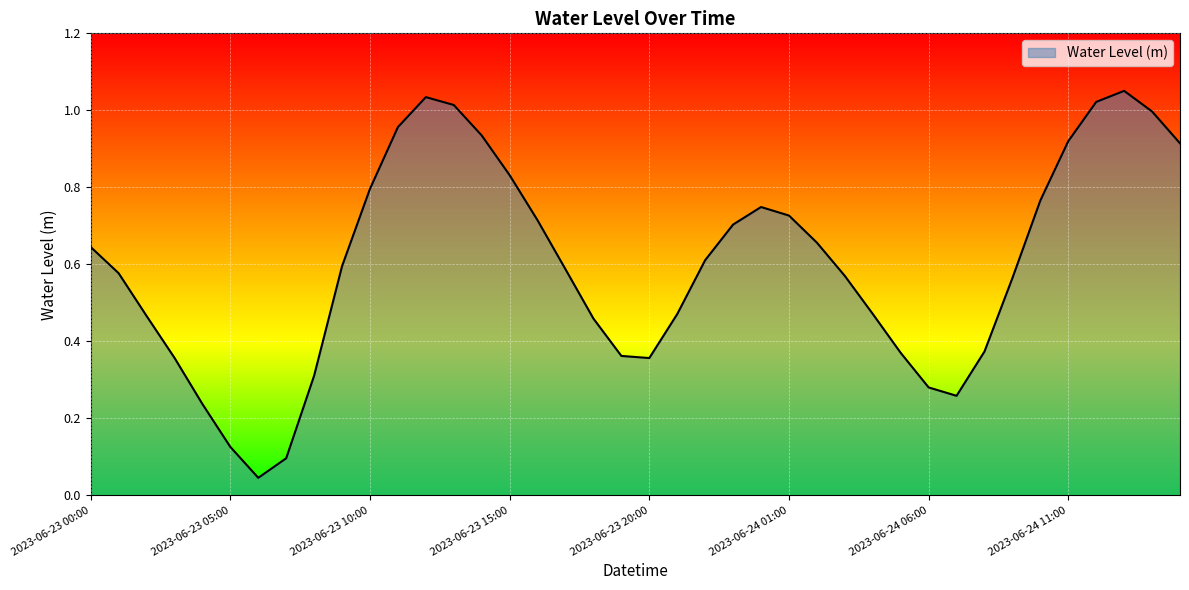

True or false: there are more than 0 points higher than both neighbors.

True